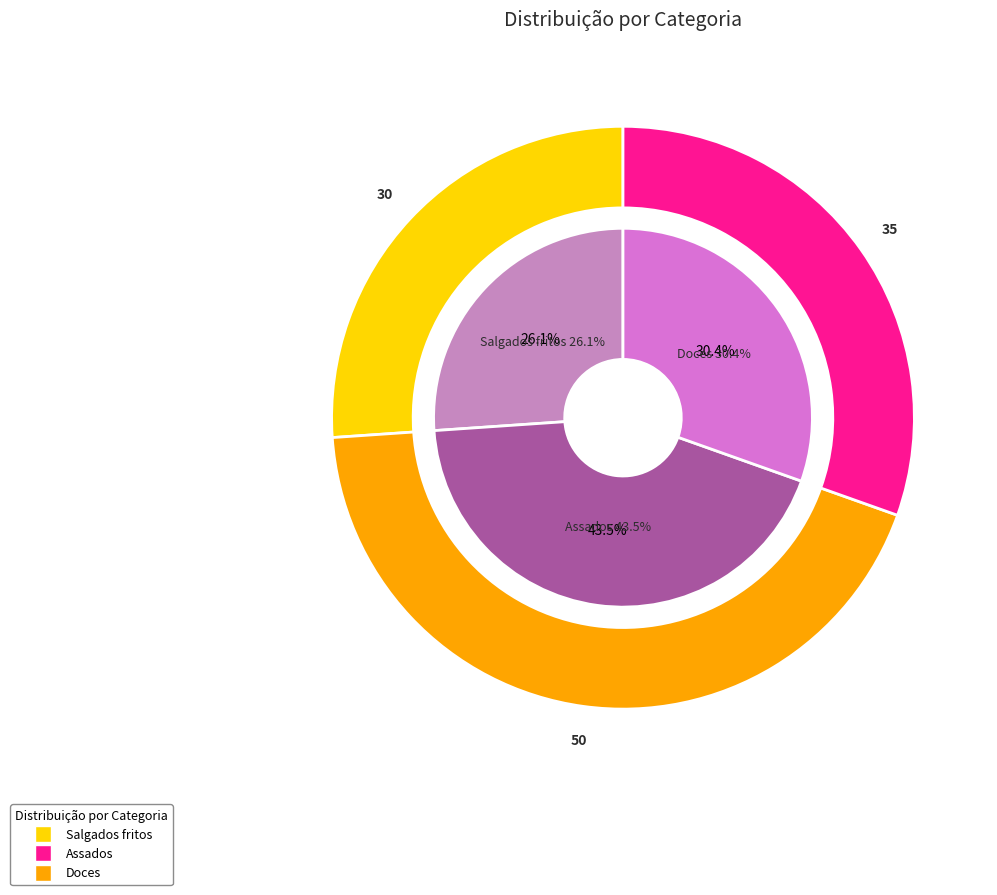

Which category has the biggest portion of the pie?

Assados